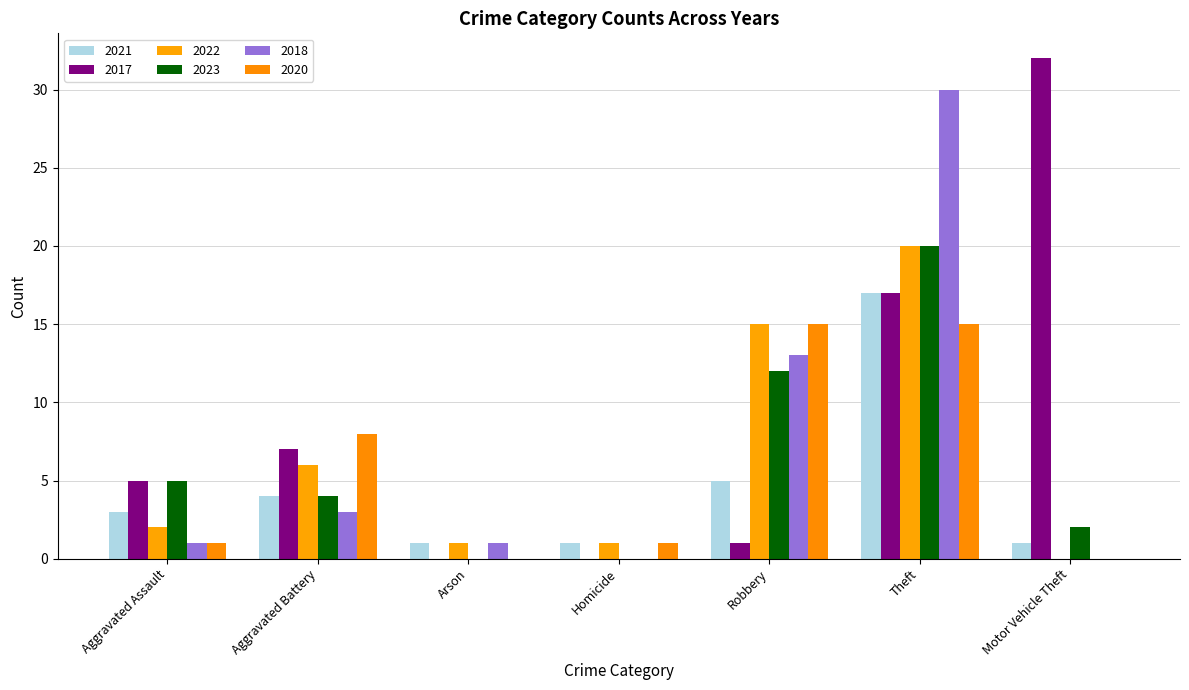

Count the number of data series in this chart.

6